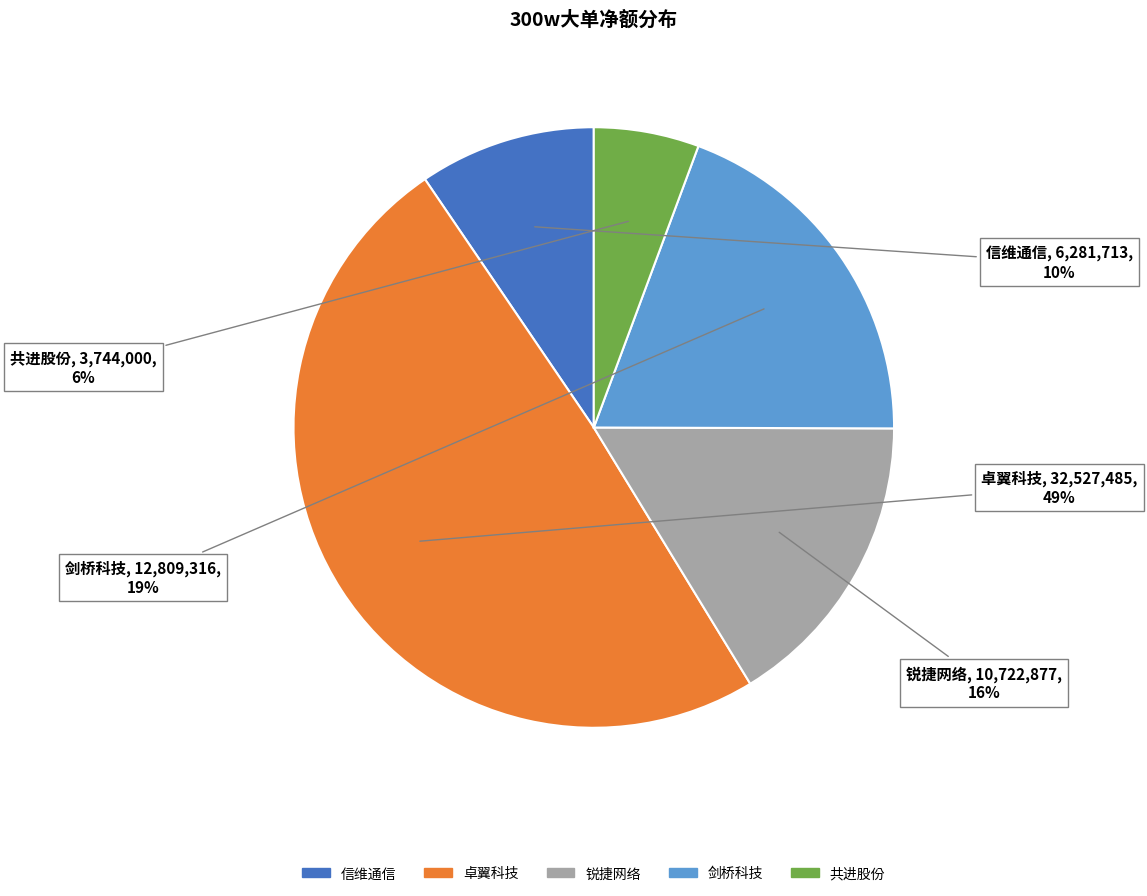

To the nearest percent, what is the average slice percentage?

20%